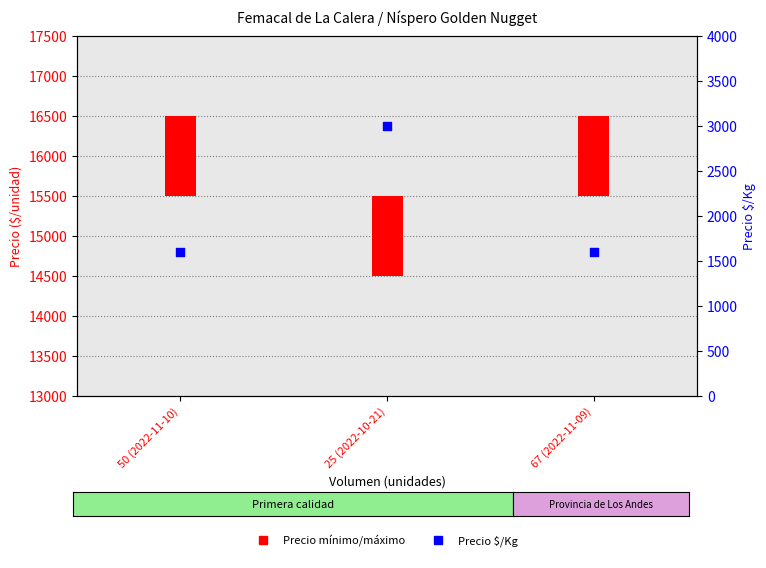

Which has a higher value, 25 (2022-10-21) or 67 (2022-11-09)?

25 (2022-10-21)